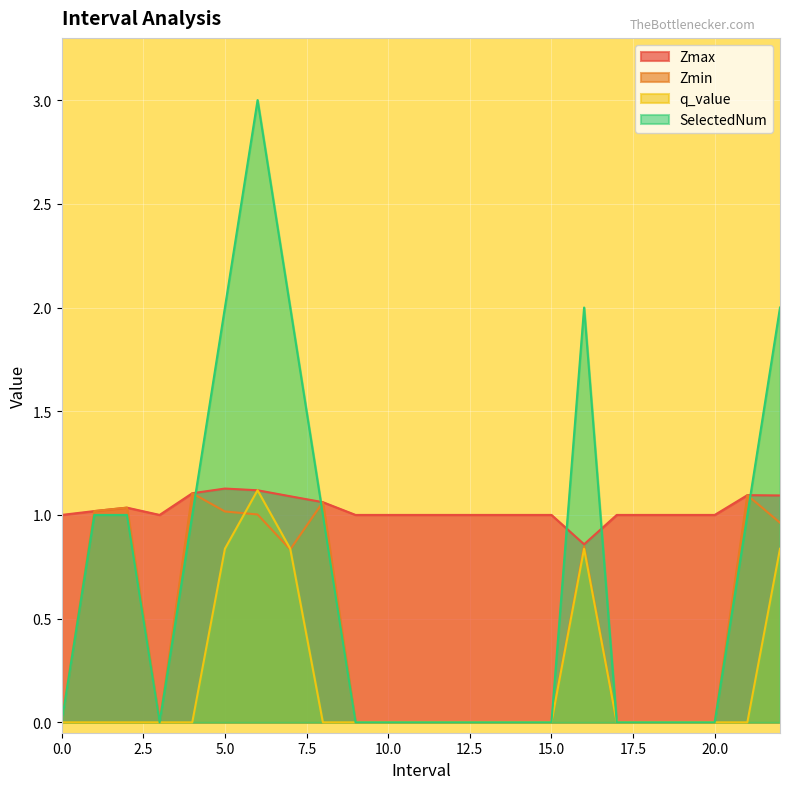

What is the sum of all Zmin values?

10.0